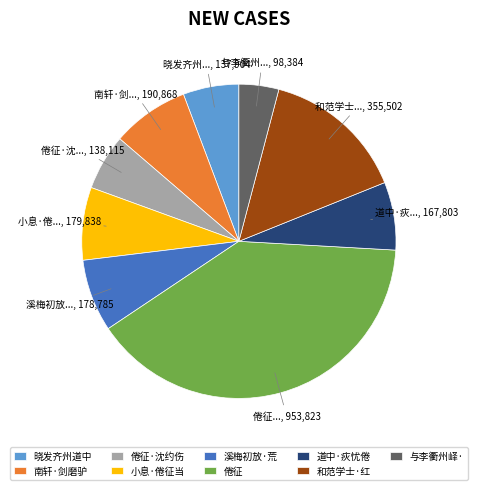

What is the ratio of the value at 南轩·剑磨驴 to the value at 小息·倦征当?

1.1